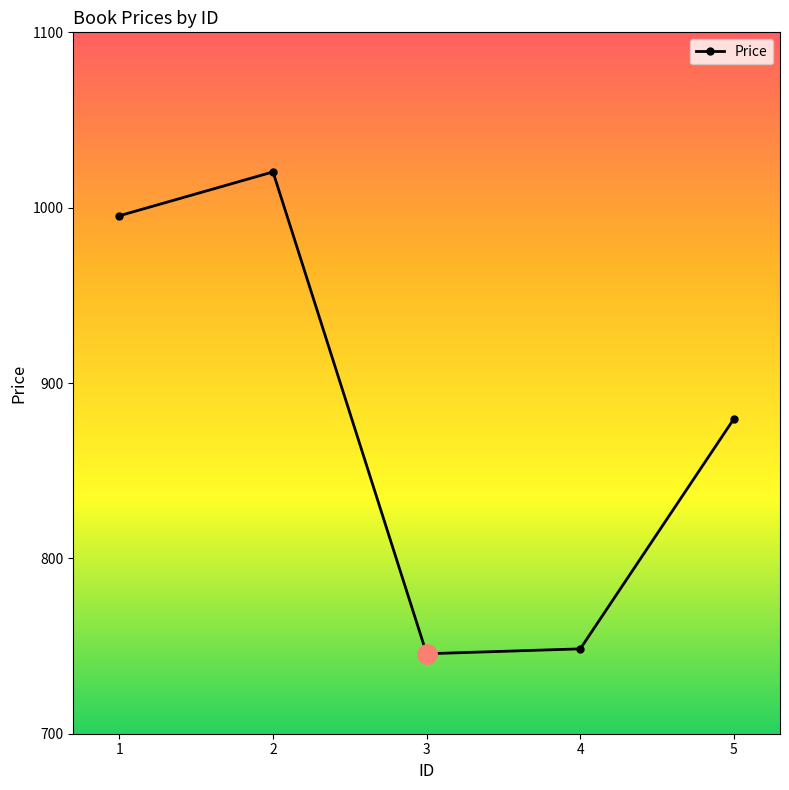

What is the greatest value displayed?

1020.4